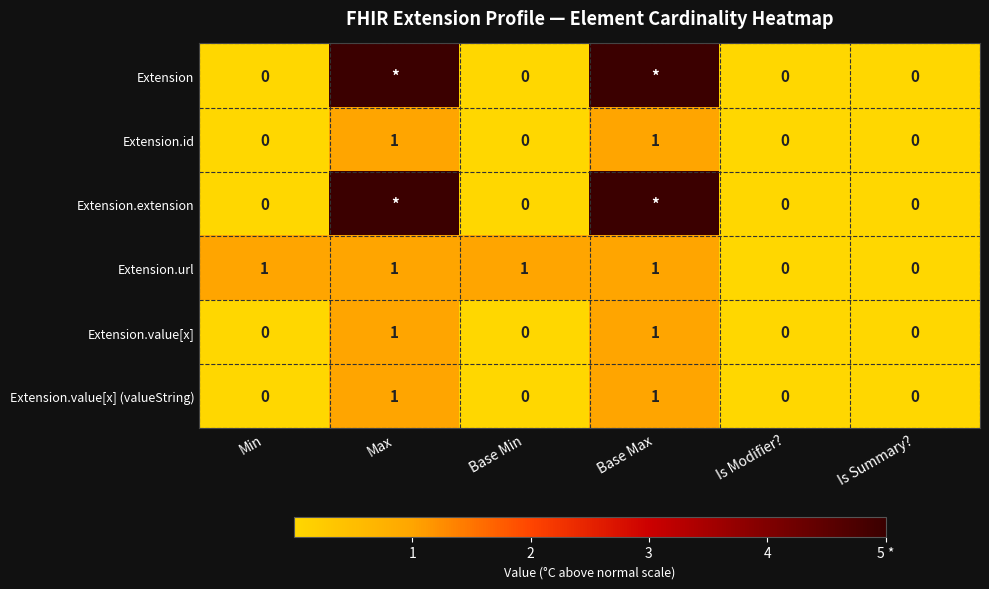

Count the Extension.value[x] (valueString) values in the range 0 to 1.

6